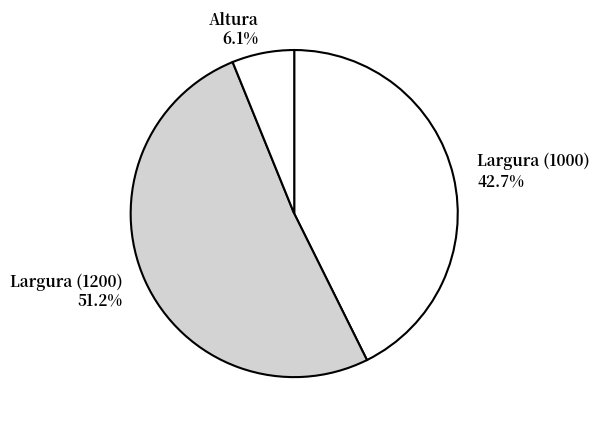

How many segments does this pie chart have?

3